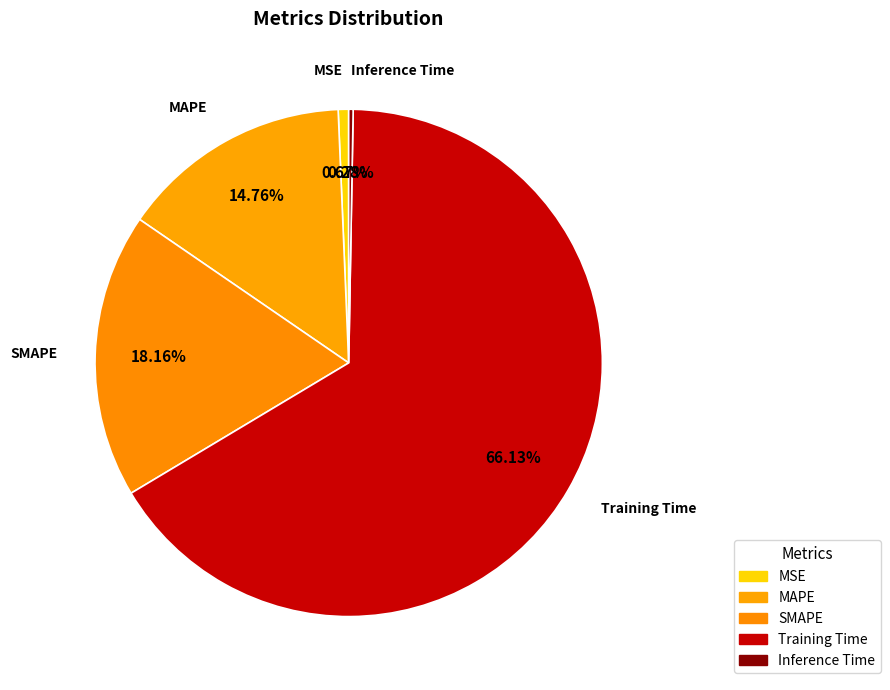

How many slices are in this pie chart?

5